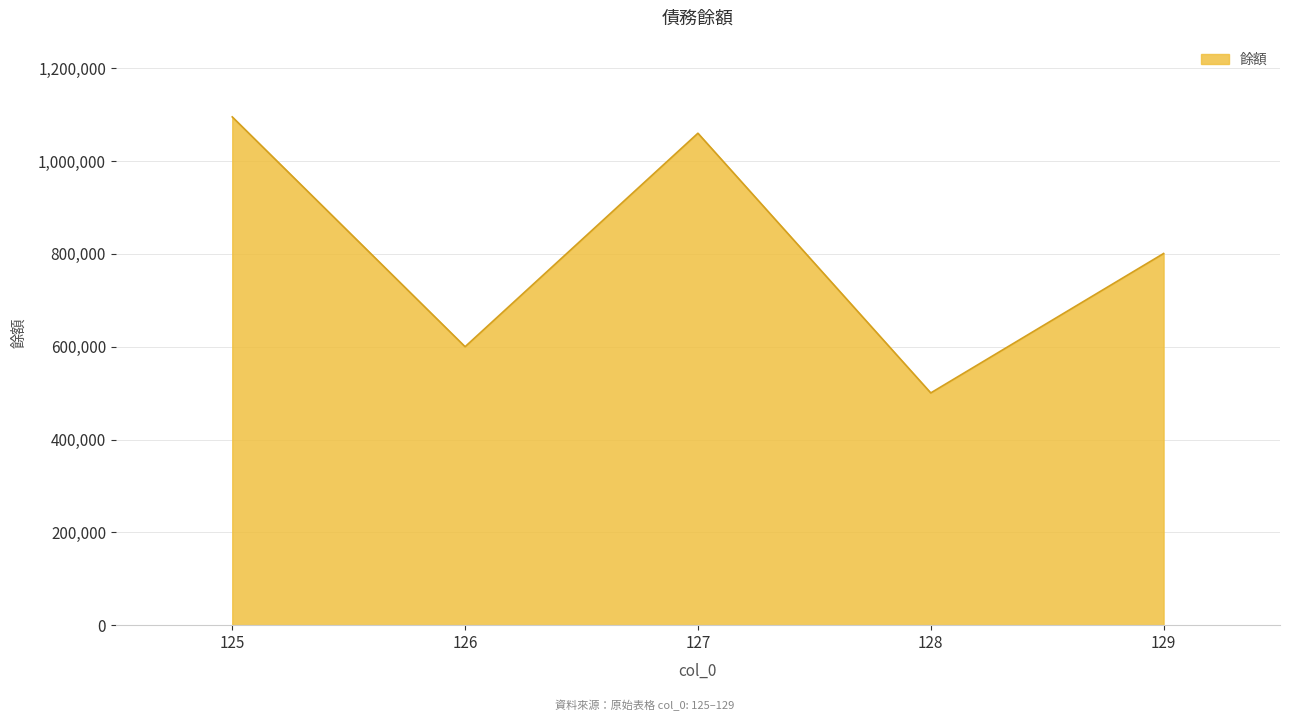

What is the sum of the values at 128 and 127?

1560405